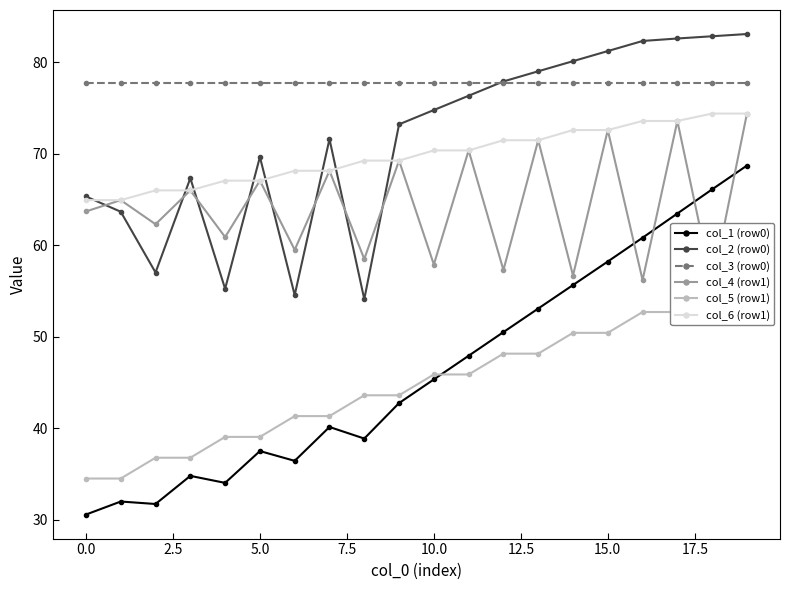

Which series has the largest total across all categories?

col_3 (row0)